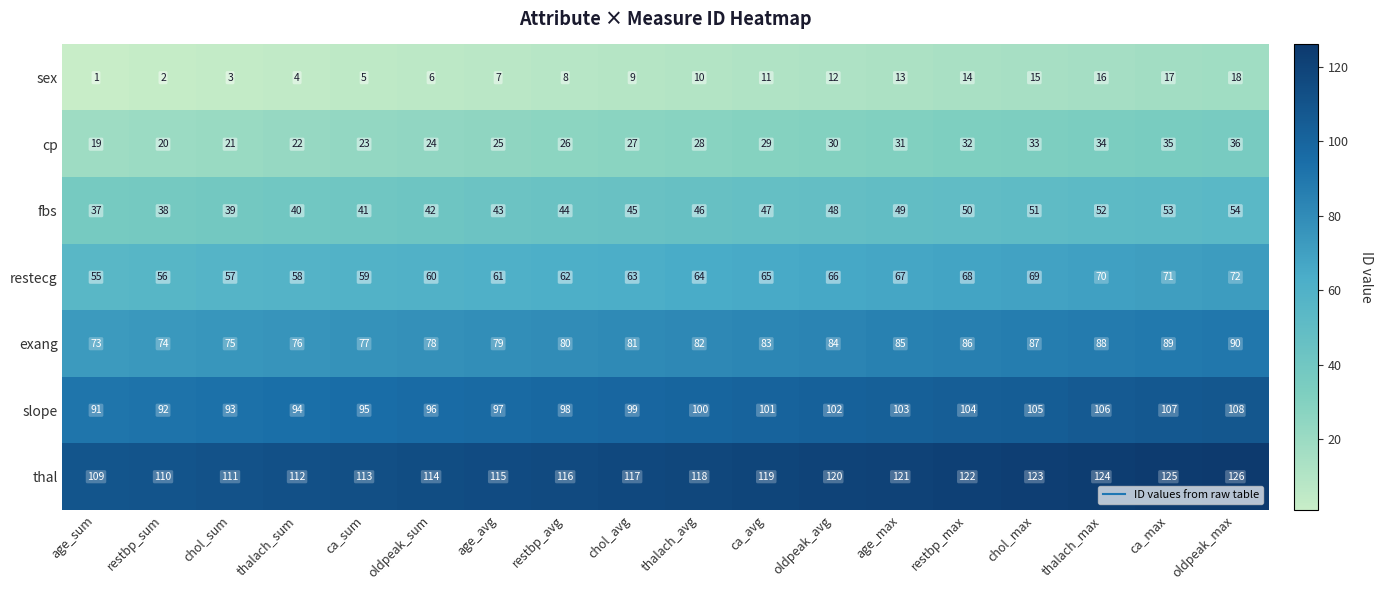

What is the sum of the thal values at age_max and age_avg?

236